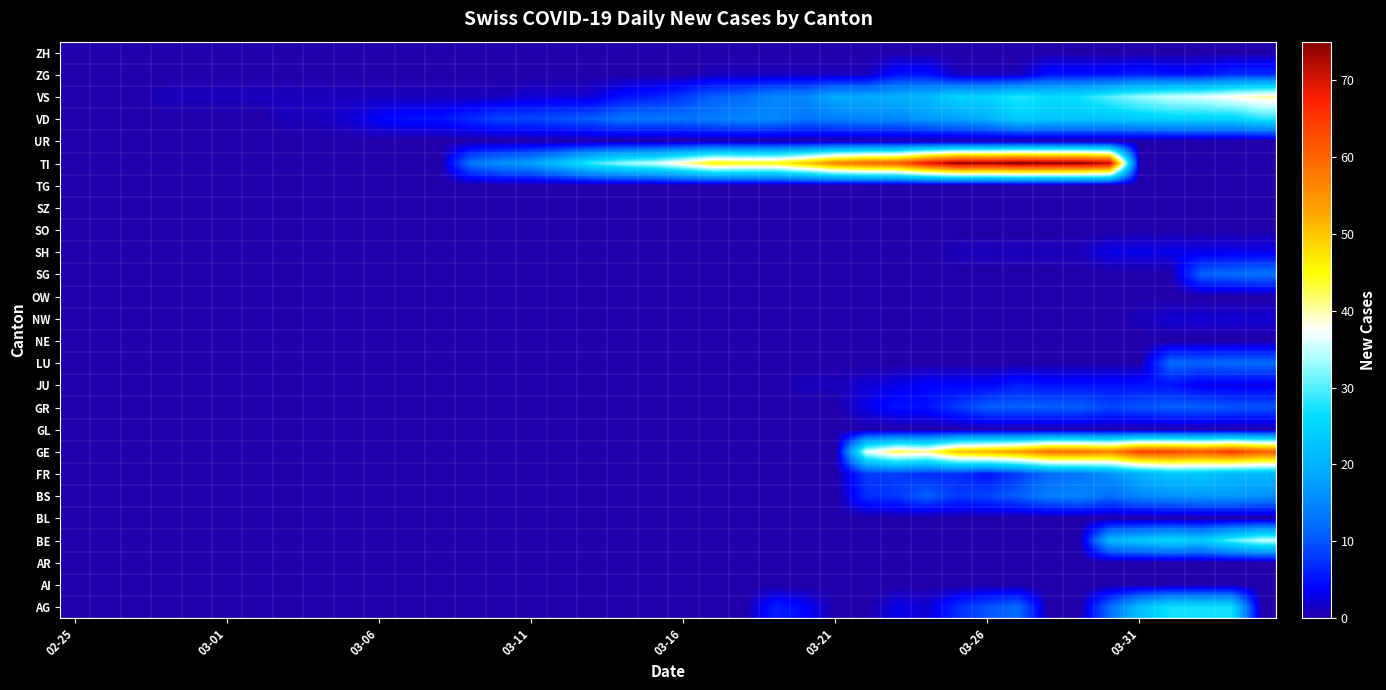

At which category does the chart reach its minimum across all series?

02-25